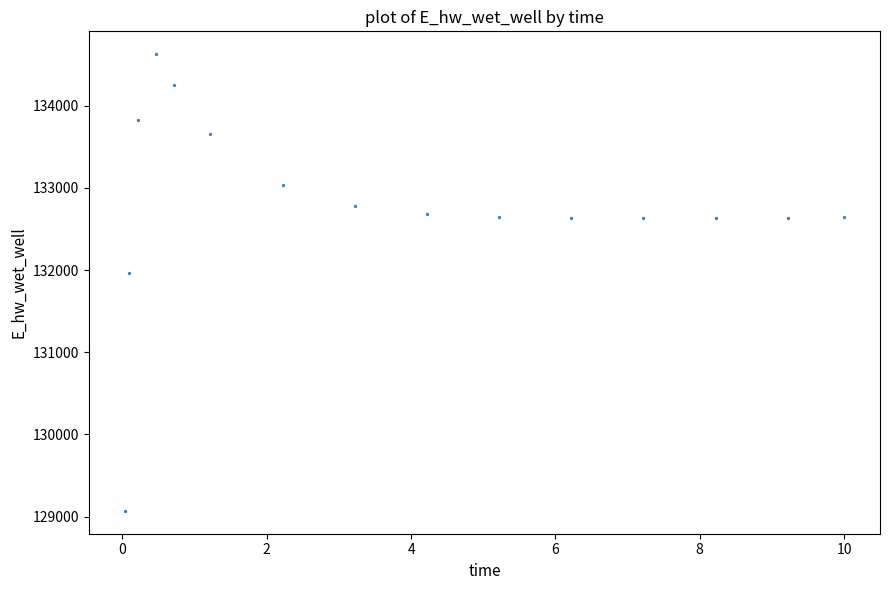

What is the range of X values (max minus min)?

10.0